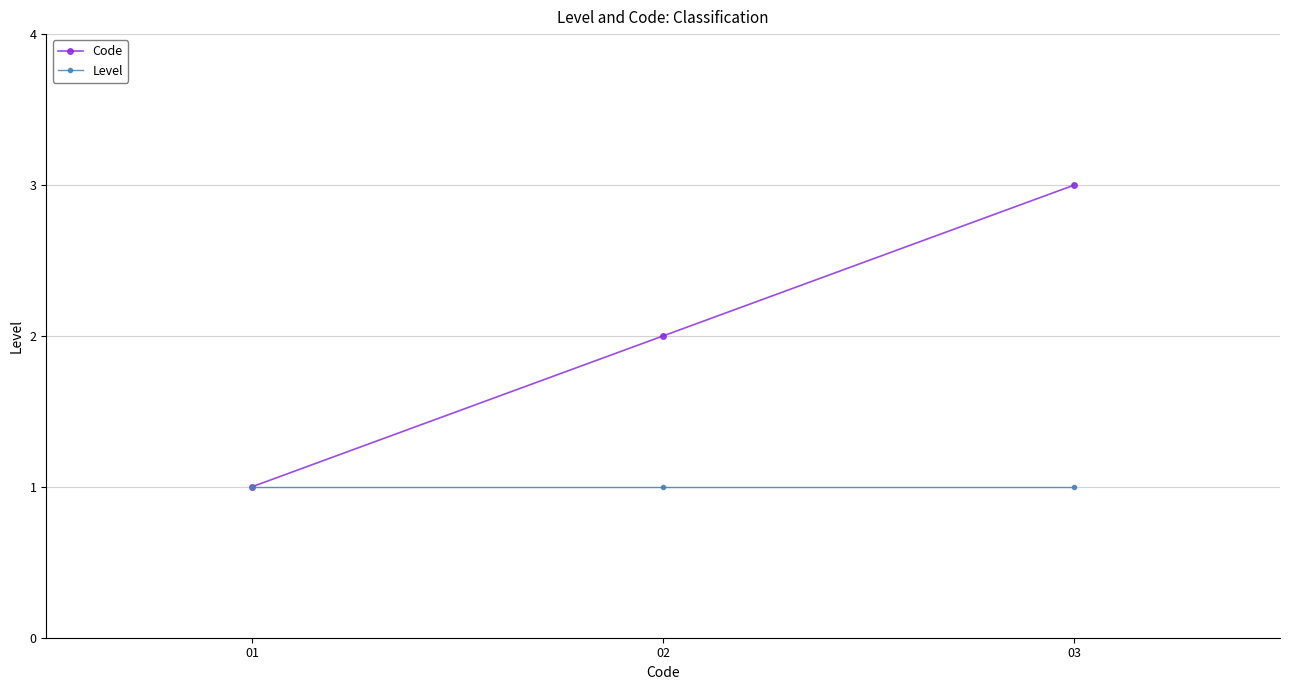

What is the average value of the Level series?

1